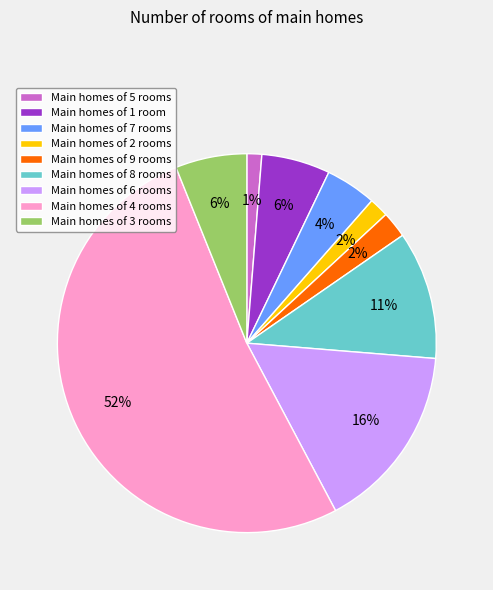

To the nearest percent, what is the average slice percentage?

11%